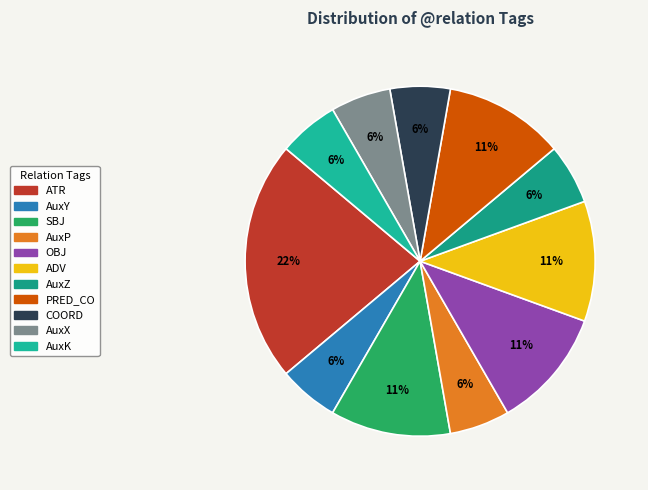

Count the number of slices in the pie.

11